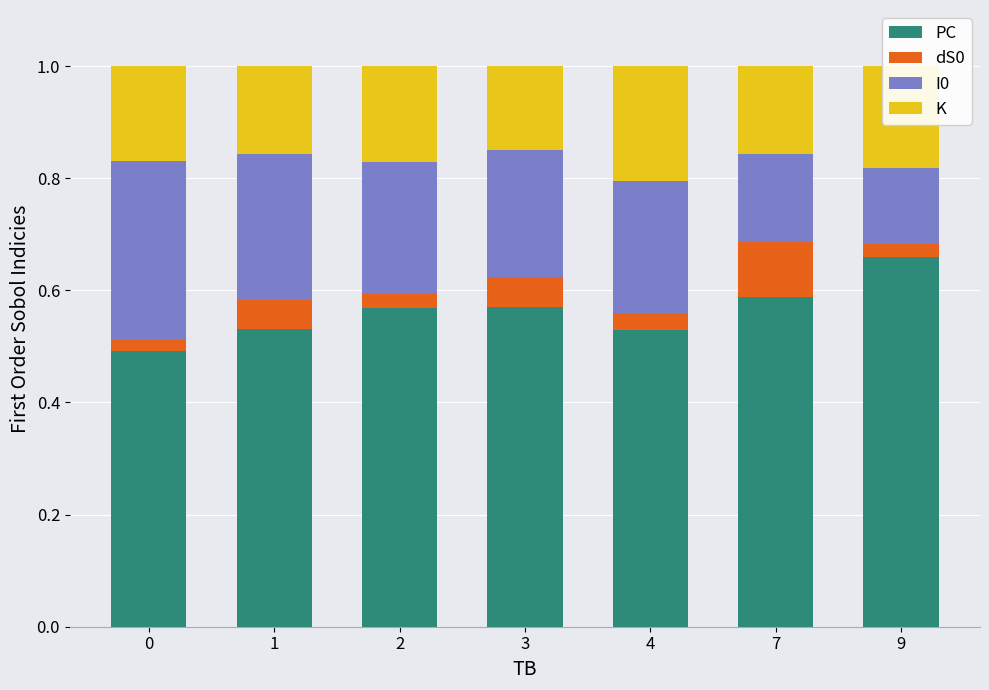

At which label does PC reach its peak?

9